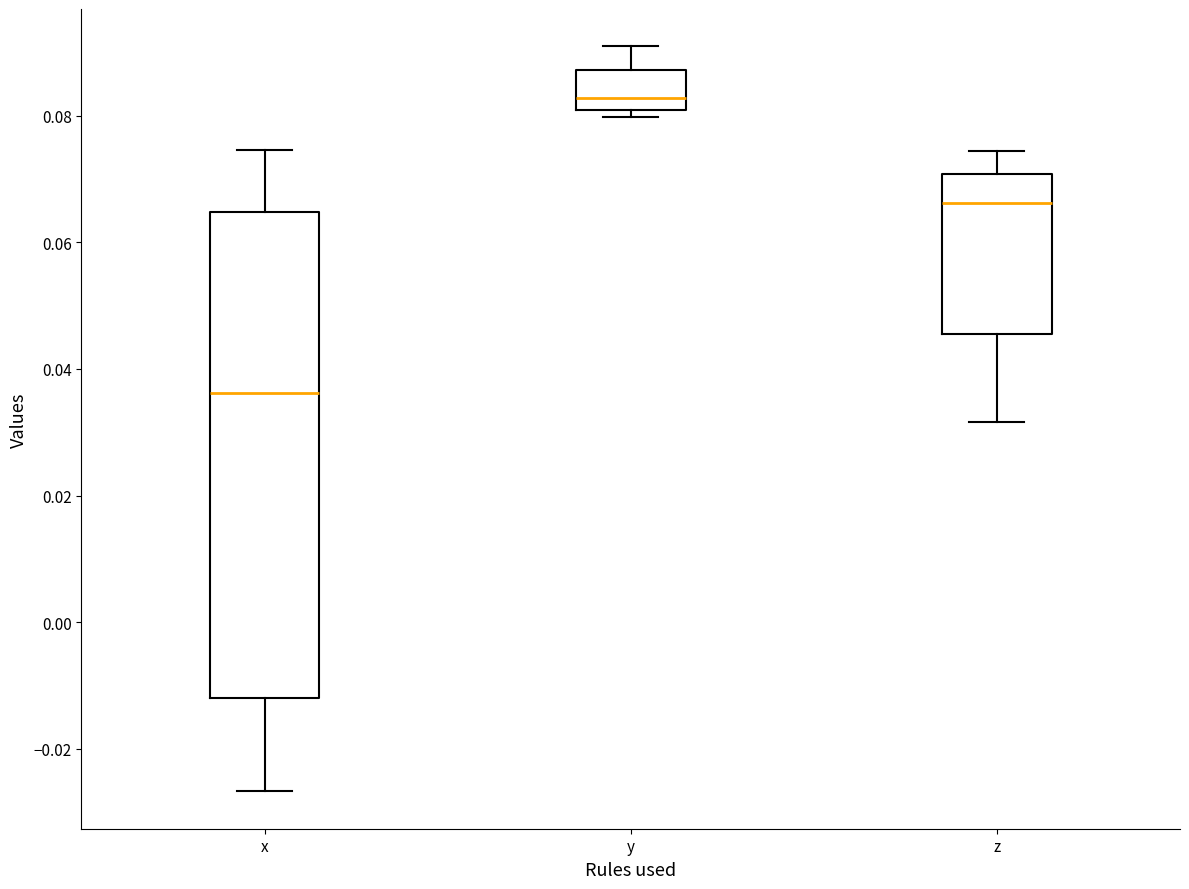

Which box is the tallest, from its lower edge to its upper edge?

x